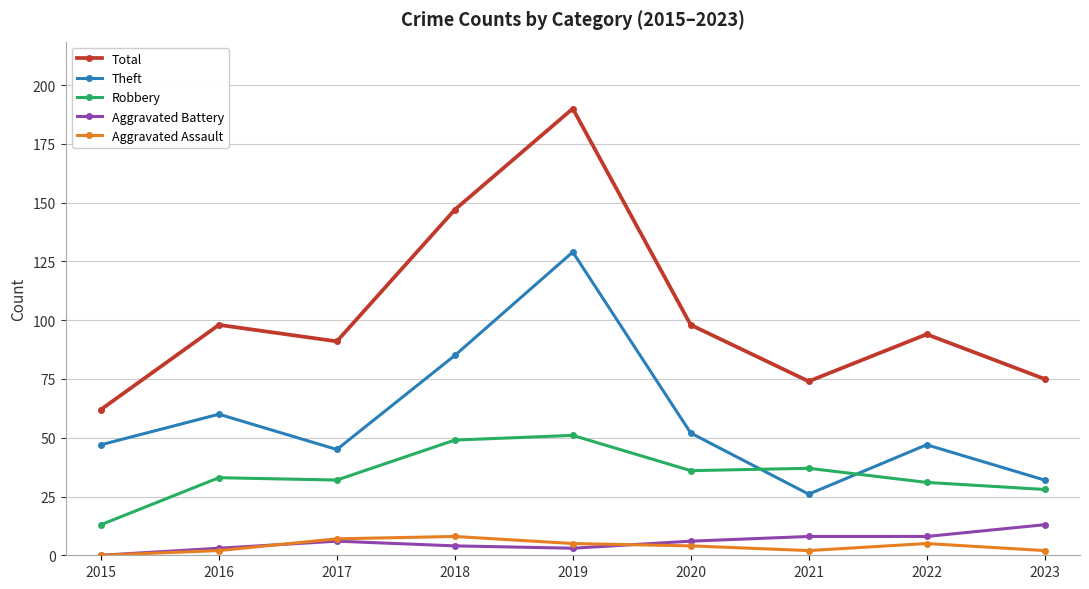

At which label does Aggravated Battery reach its minimum?

2015